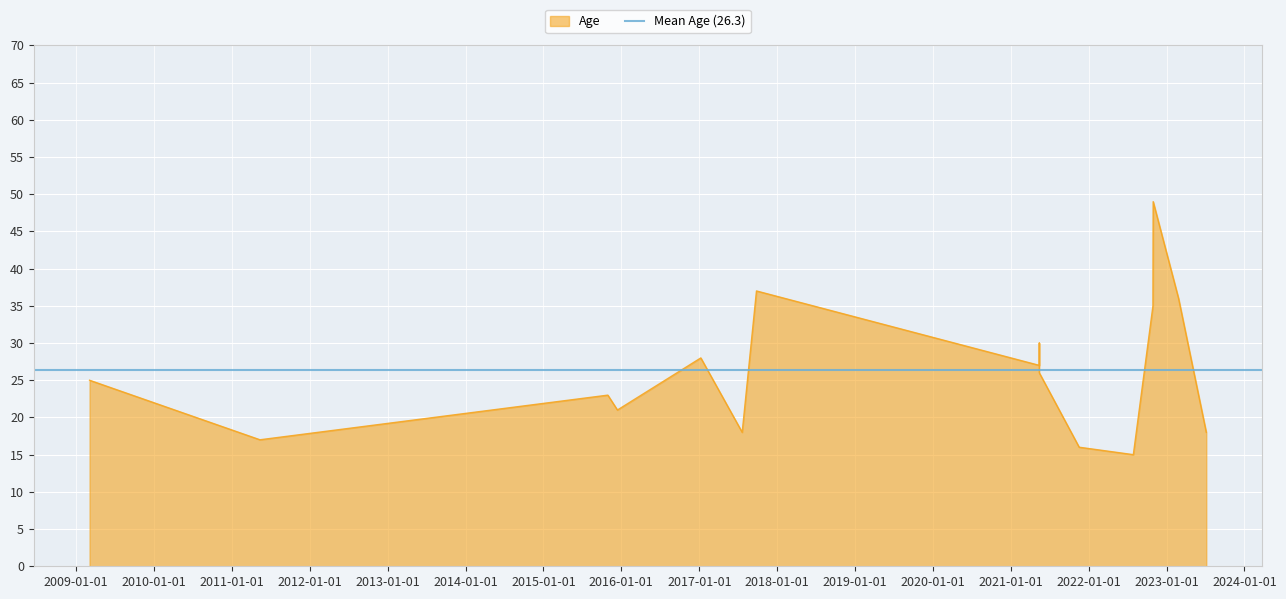

What is the ratio of the value at 2017-01-08 to the value at 2023-07-06?

1.6